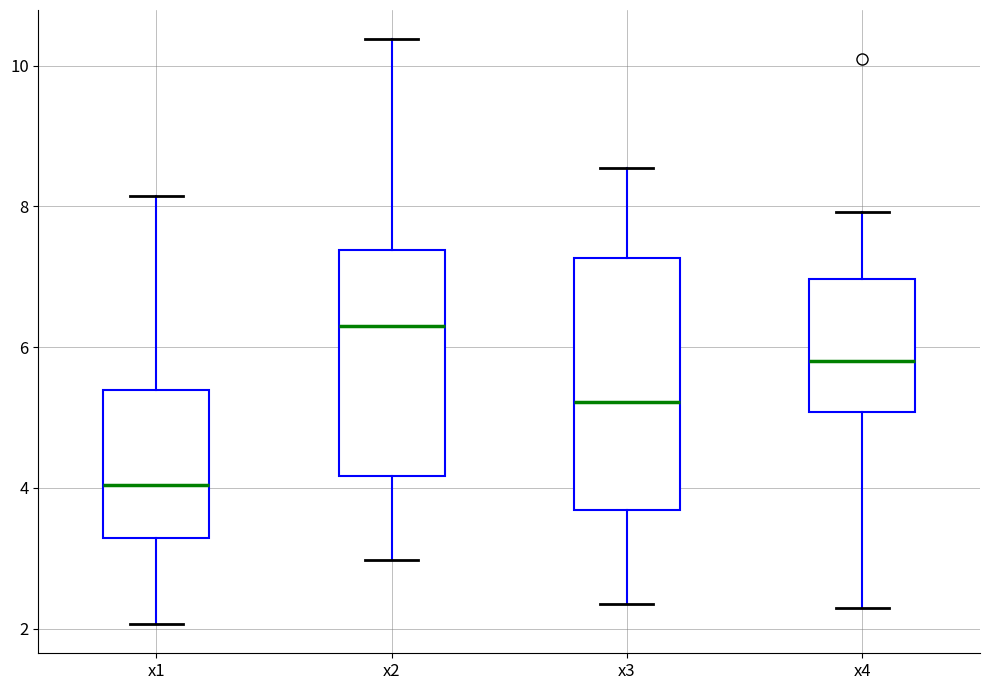

Reading left to right, transcribe this box plot: for each box, give where its median line is, the range the box spans, and where its two whiskers end, as read against the y-axis. The values are not printed on the chart, so give them approximately, as read against the axis.

x1: median 4.0, box 3.2 to 5.4, whiskers 2.0 to 8.2
x2: median 6.4, box 4.2 to 7.4, whiskers 3.0 to 10.4
x3: median 5.2, box 3.6 to 7.2, whiskers 2.4 to 8.6
x4: median 5.8, box 5.0 to 7.0, whiskers 2.2 to 8.0